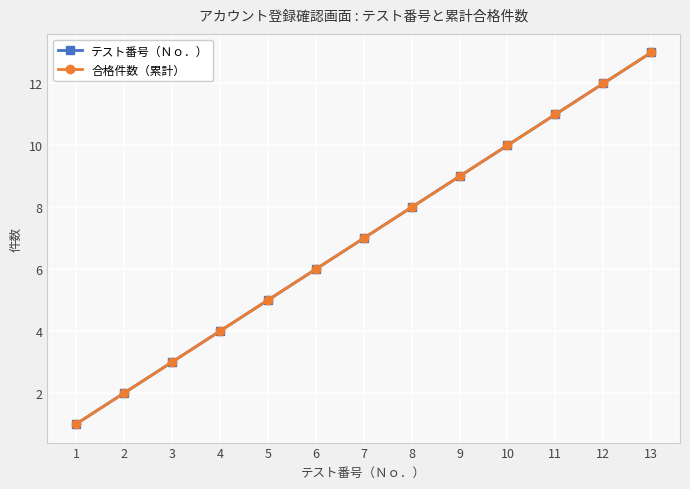

At which label does テスト番号（Ｎｏ．） reach its peak?

13